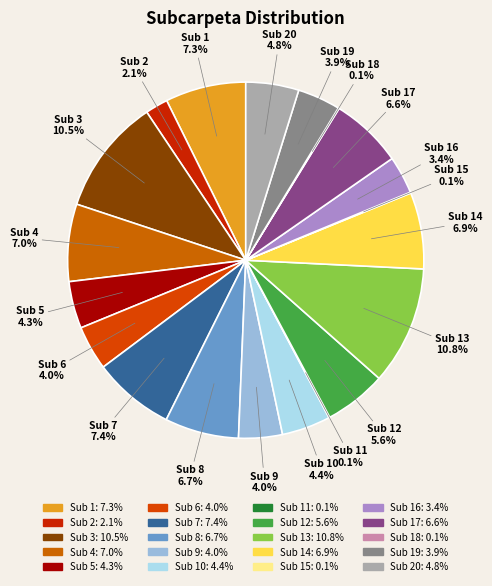

Rank the categories by value from highest to lowest.

13, 3, 7, 1, 4, 14, 8, 17, 12, 20, 10, 5, 6, 9, 19, 16, 2, 11, 15, 18